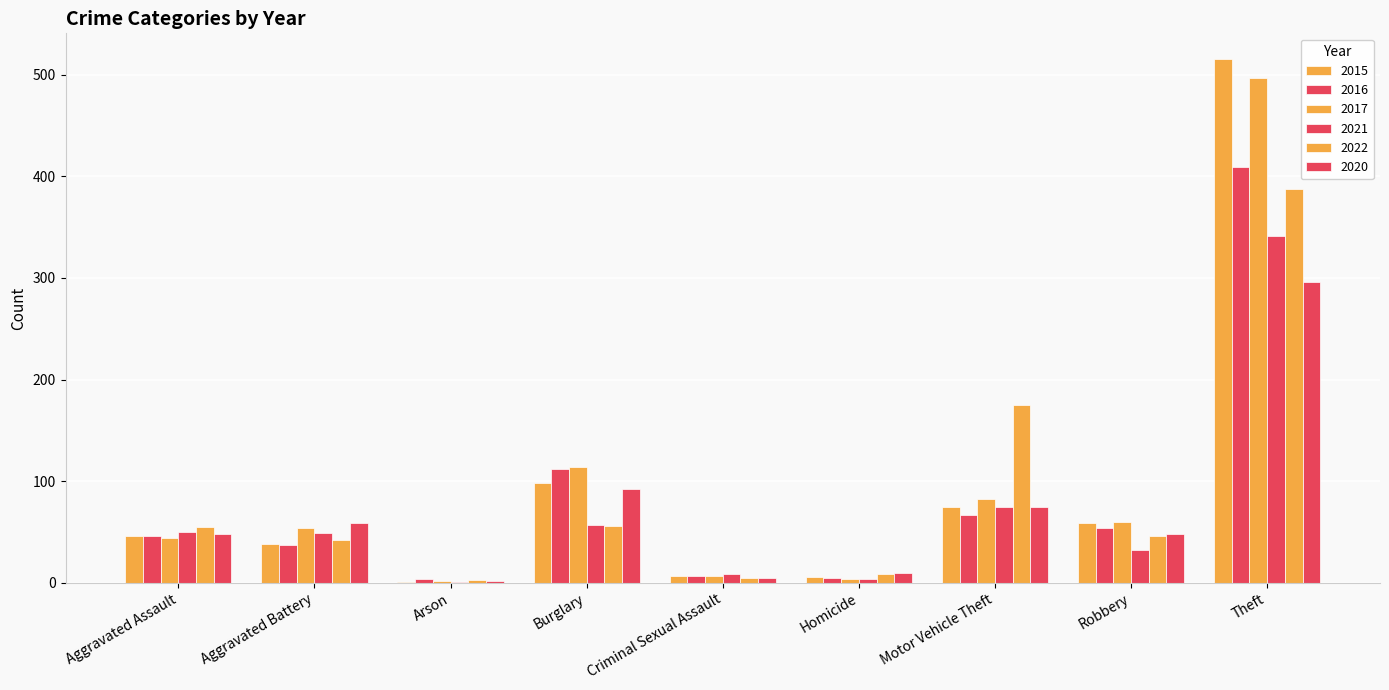

Which series has the largest total across all categories?

2017